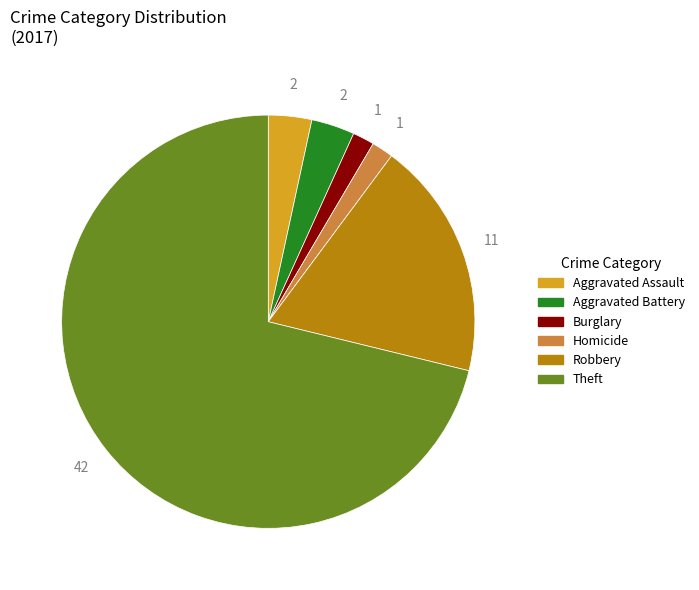

What is the largest slice in the pie chart?

Theft